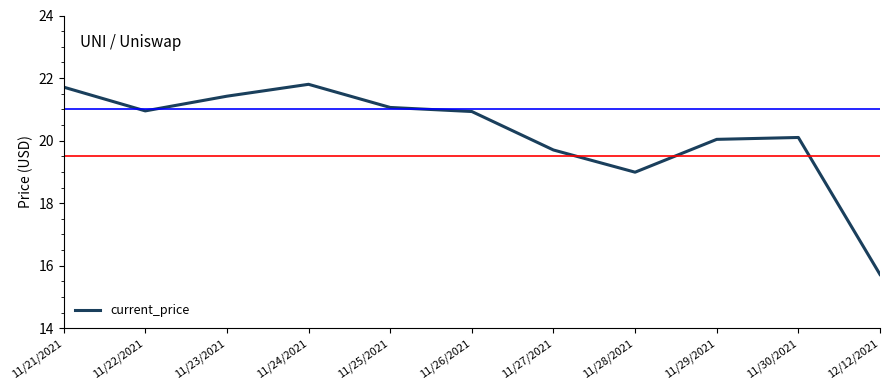

What is the difference between the maximum and minimum values?

6.1